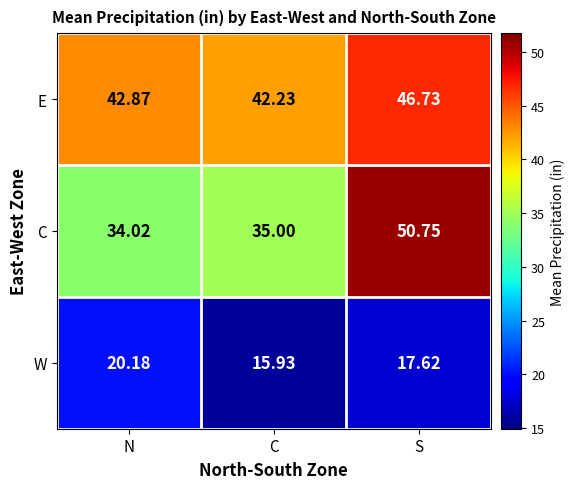

Rank the categories by E value from highest to lowest.

S, N, C